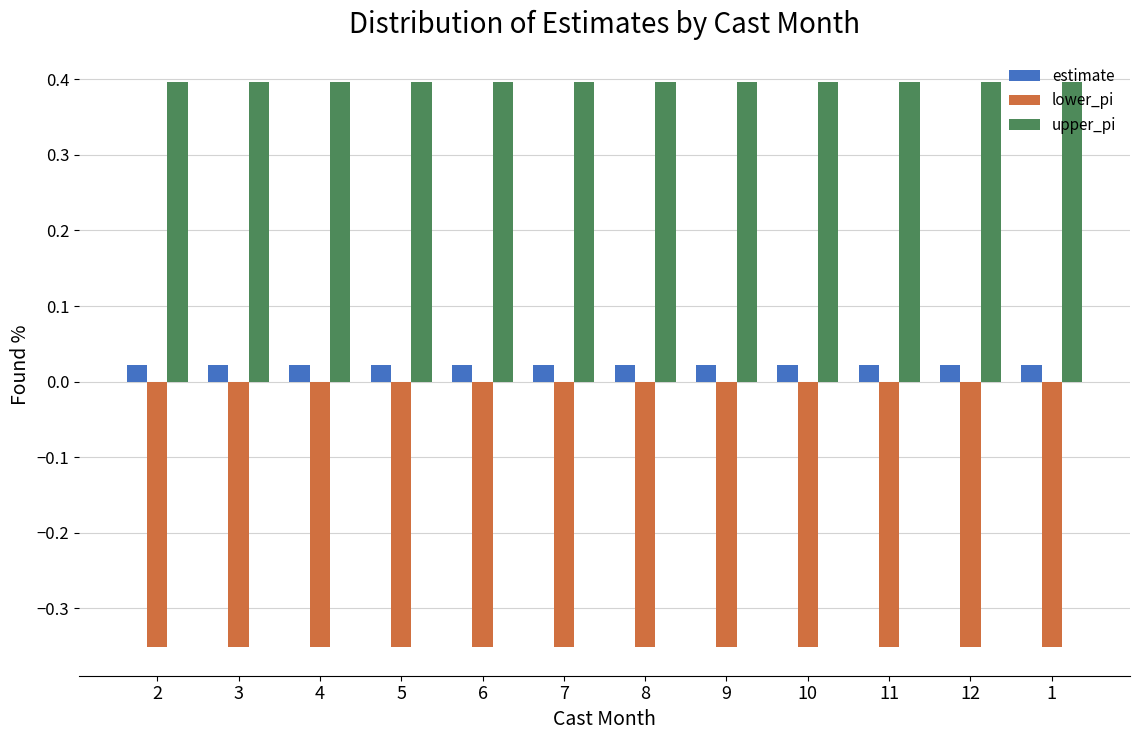

List the series in order of their overall mean, lowest first.

lower_pi, estimate, upper_pi